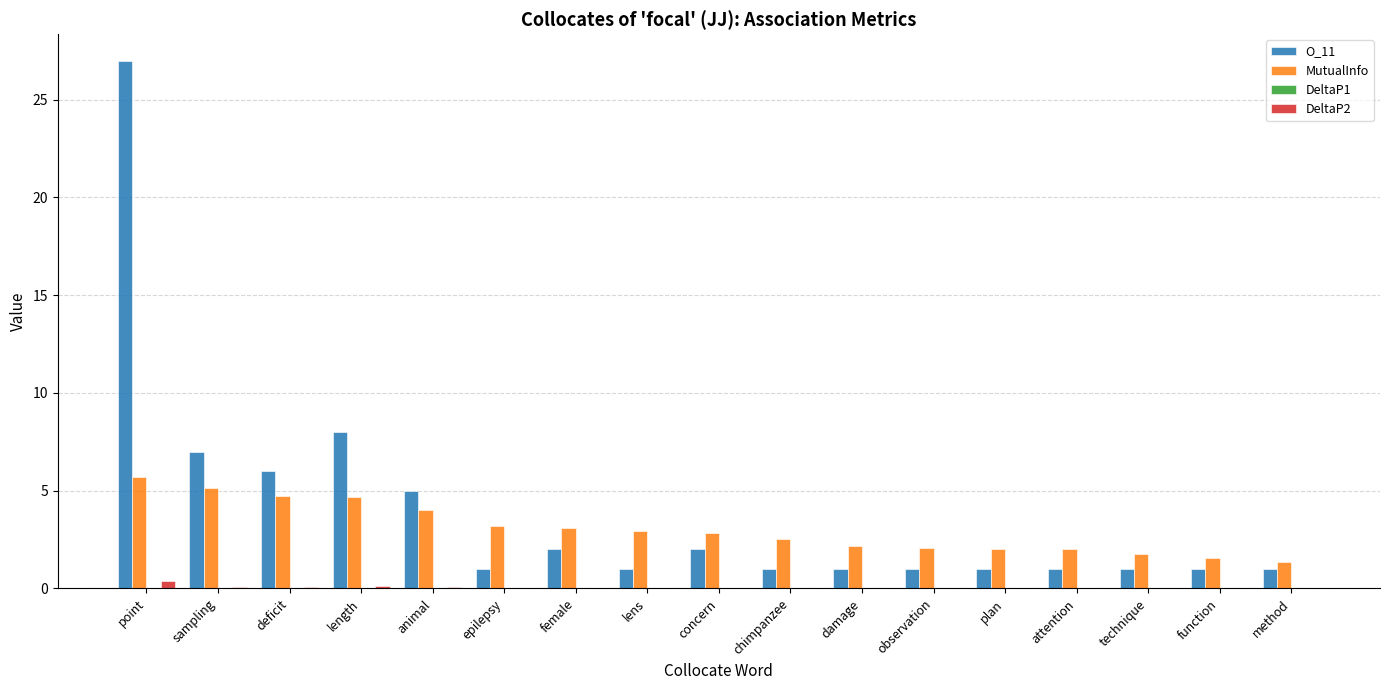

Are the bars grouped side by side (vs. stacked)?

Yes